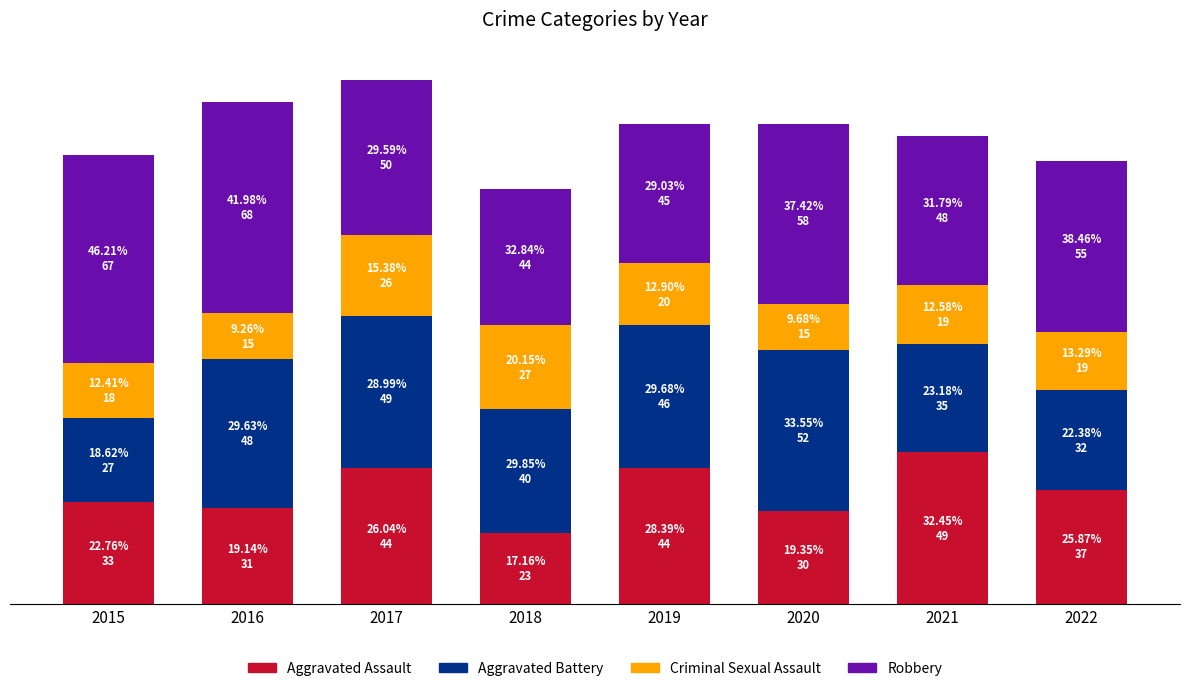

Is it true that Aggravated Assault equals 37 at 2022?

True